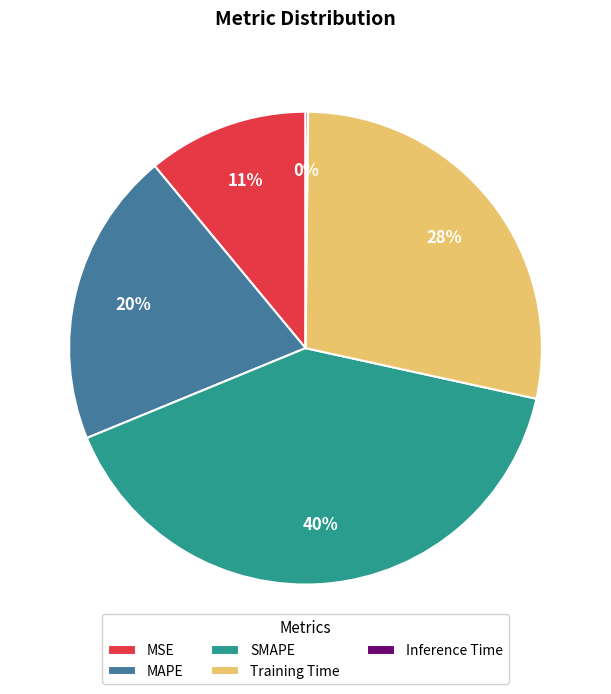

Between MSE and SMAPE, which is larger?

SMAPE